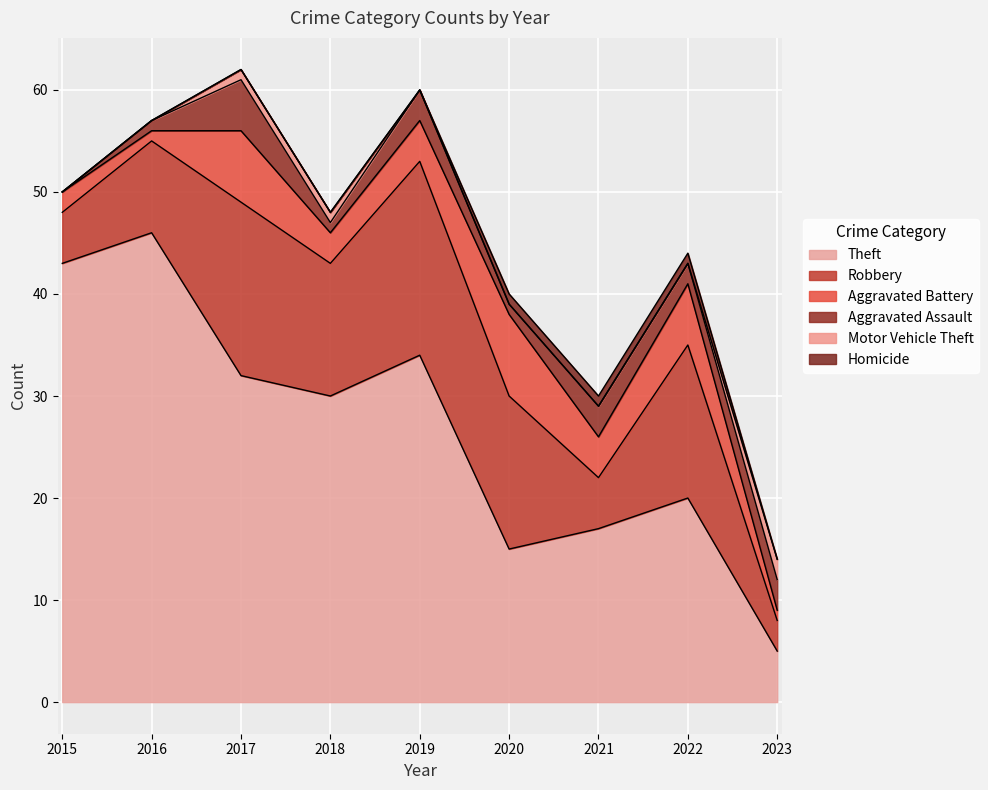

True or false: Motor Vehicle Theft has more than 0 points higher than both neighbors.

False